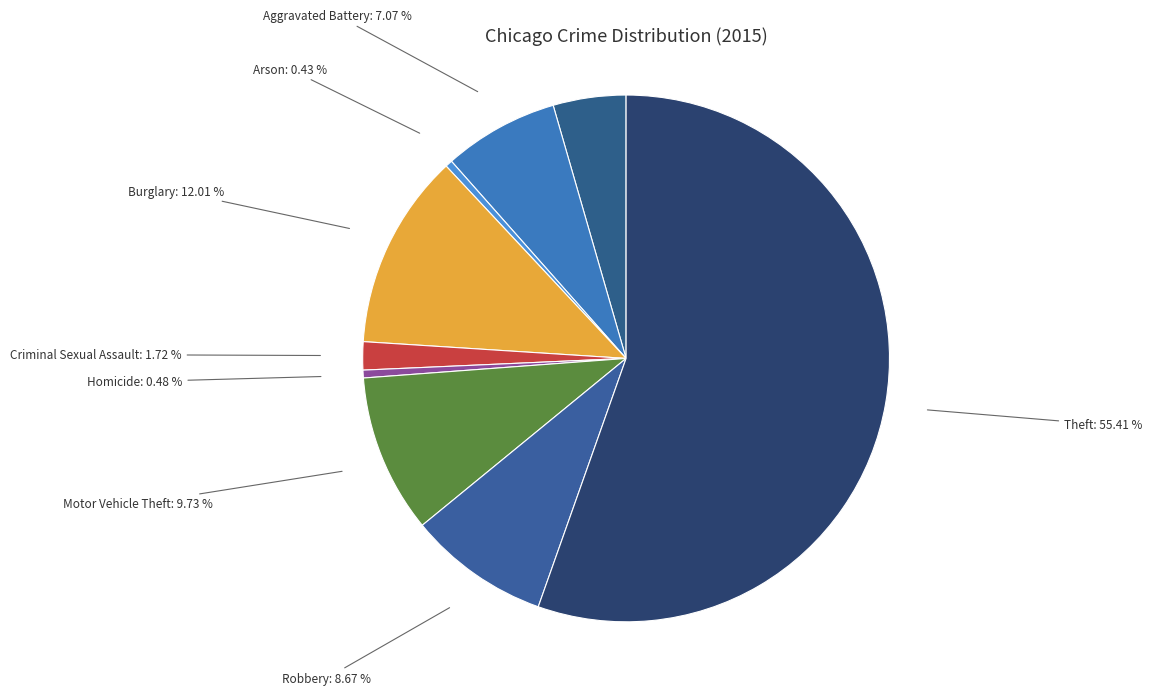

True or false: Criminal Sexual Assault accounts for 8% of the total.

False